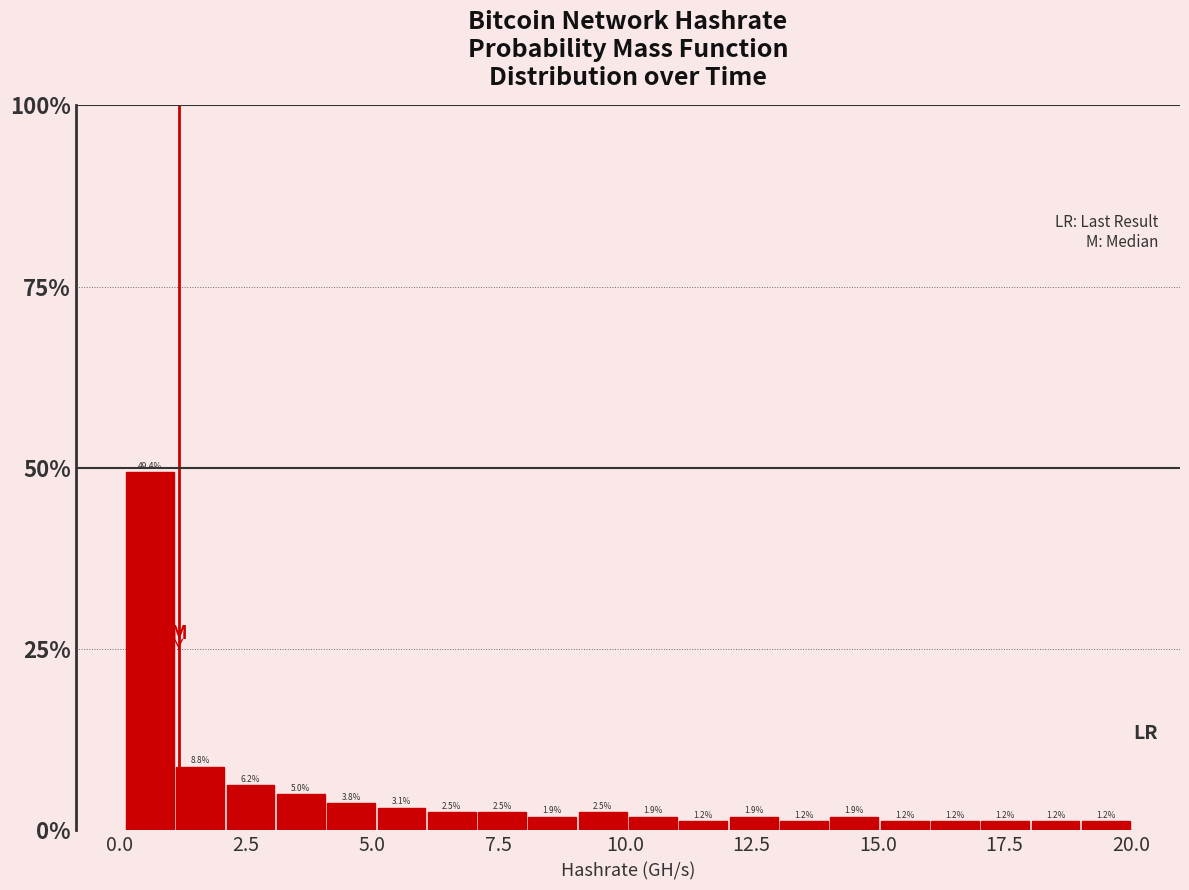

Around what value on the x-axis is the tallest bar? Give the approximate position of its centre, as read against the axis.

0.5